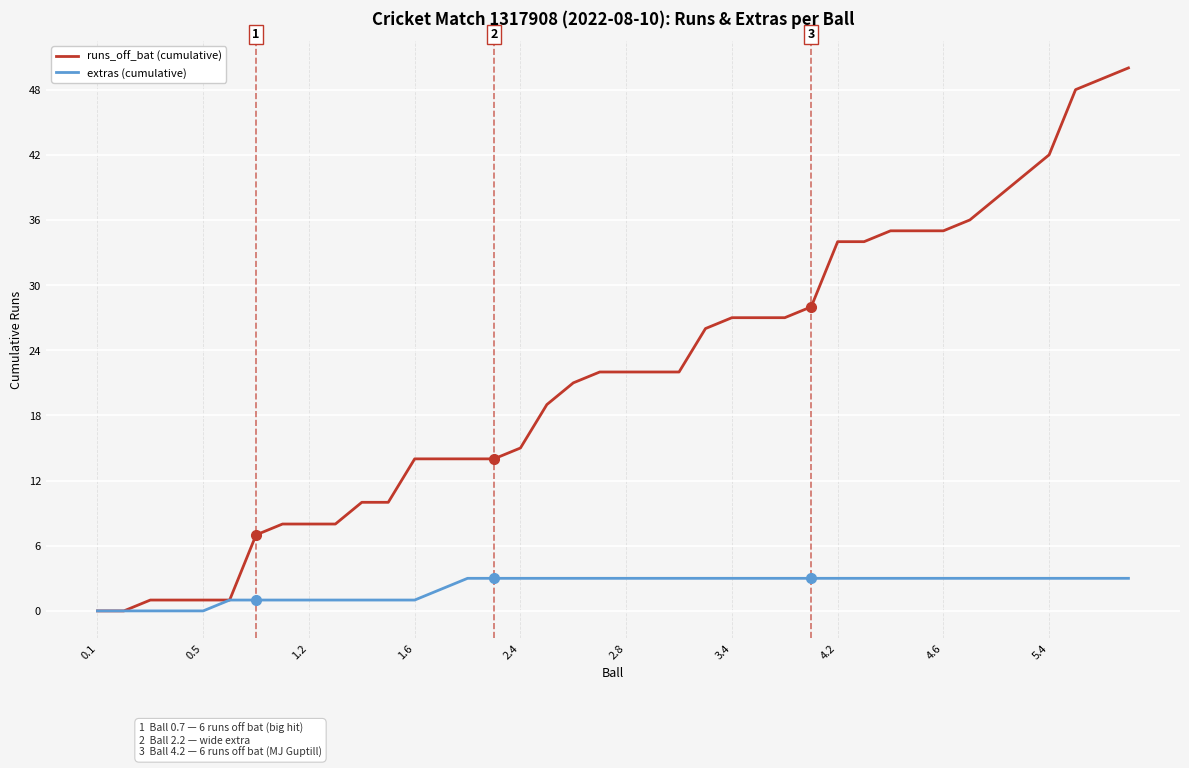

List the series in order of their peak value, highest first.

runs_off_bat (cumulative), extras (cumulative)